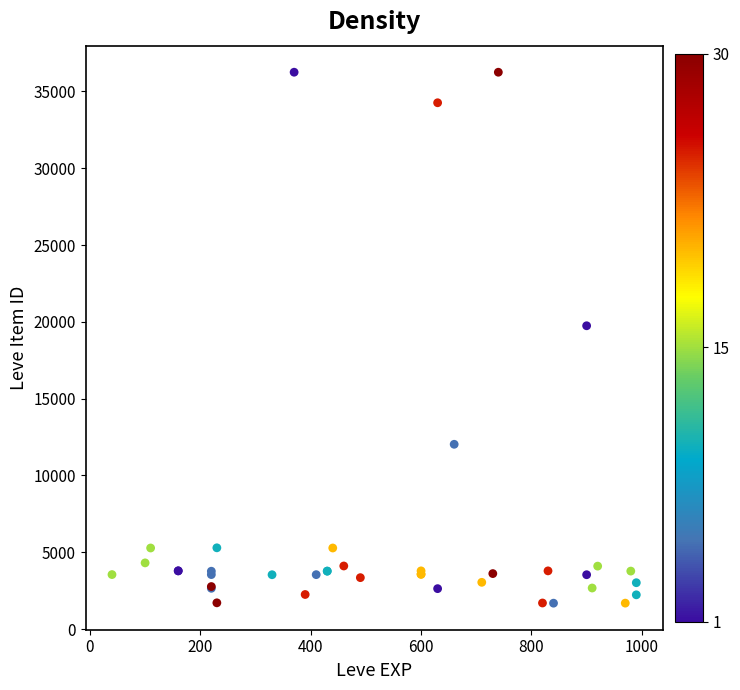

What Y value in the scatter plot is closest to 18967?

19744